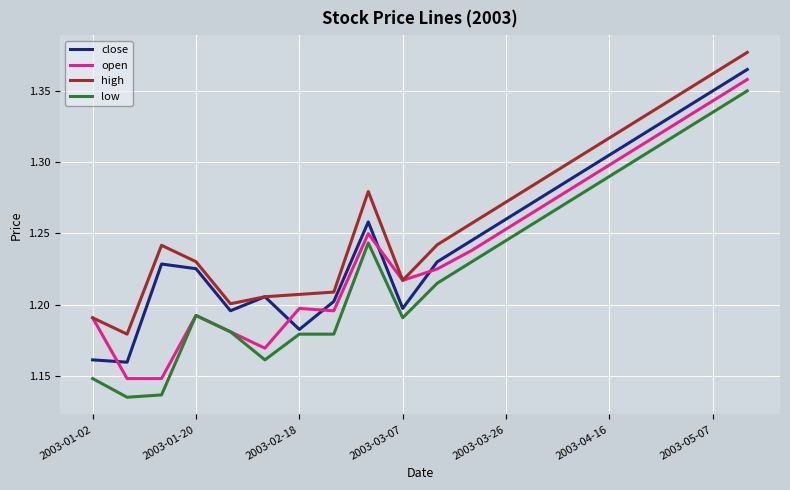

Which series has the largest total across all categories?

high